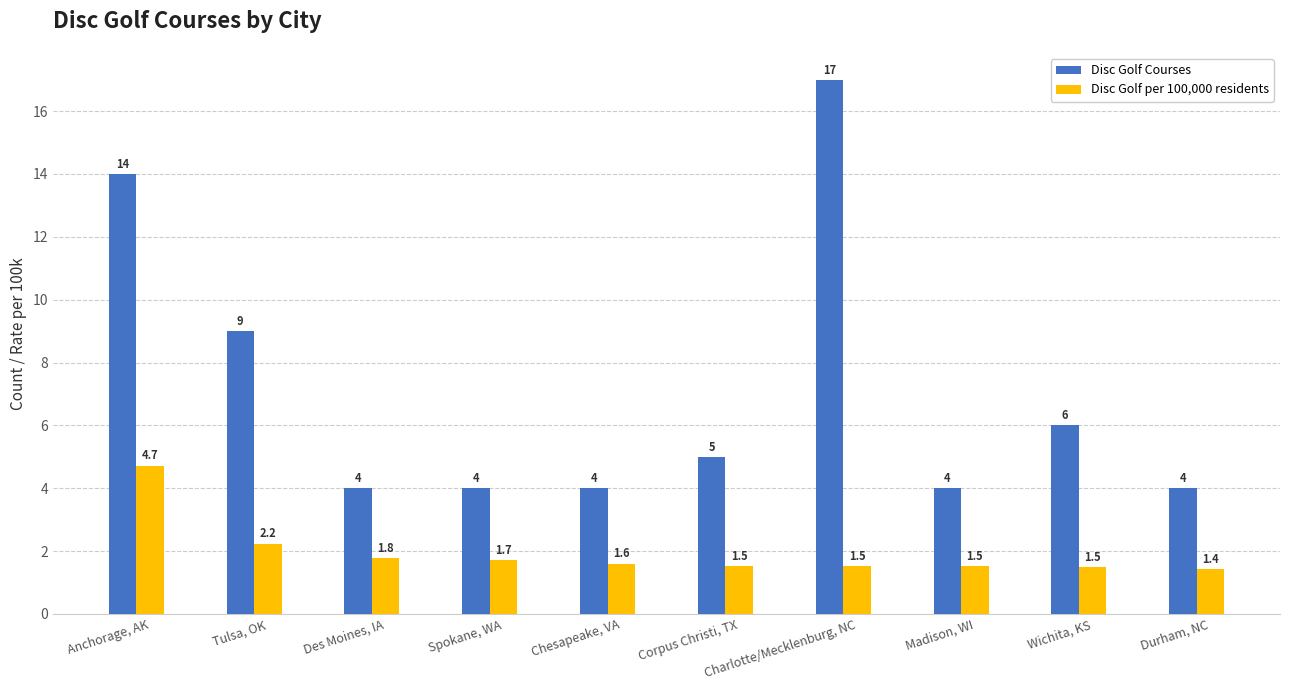

How many bars are there in each group?

2